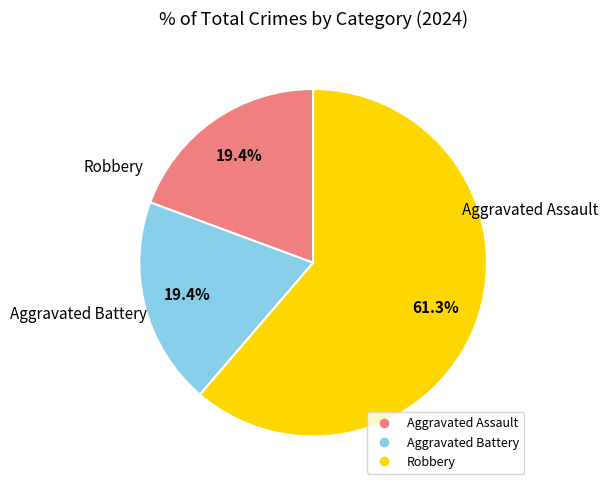

What percentage is NOT represented by Aggravated Assault?

80.6%